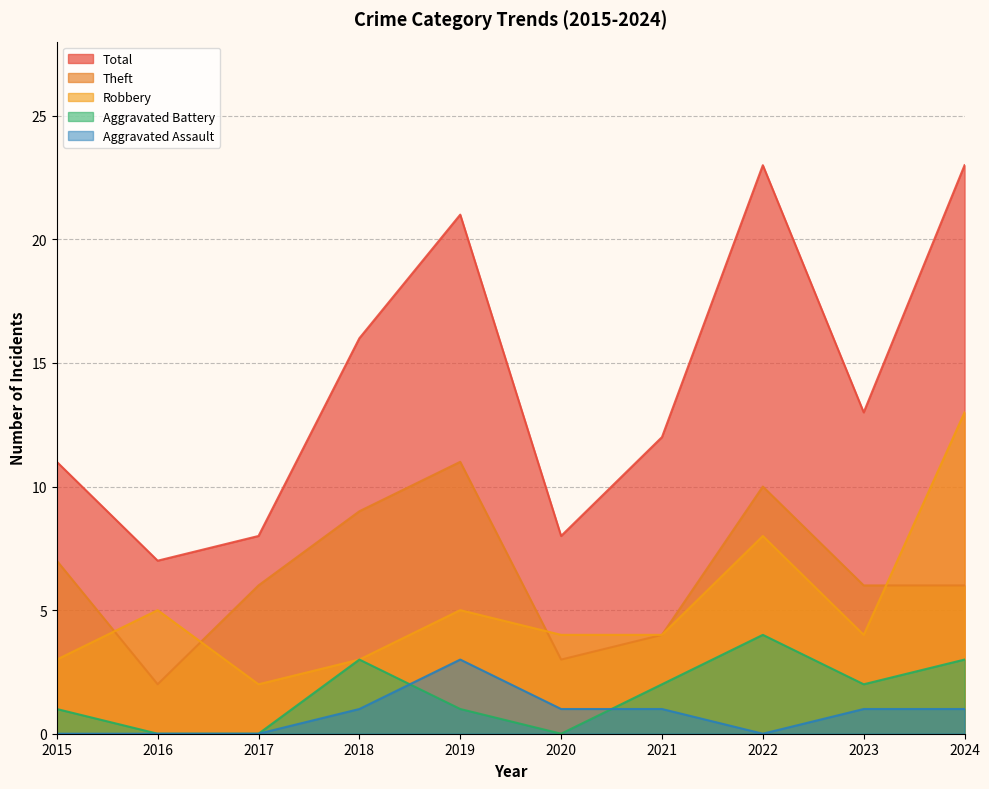

Is it true that Total equals 23 at 2024?

True